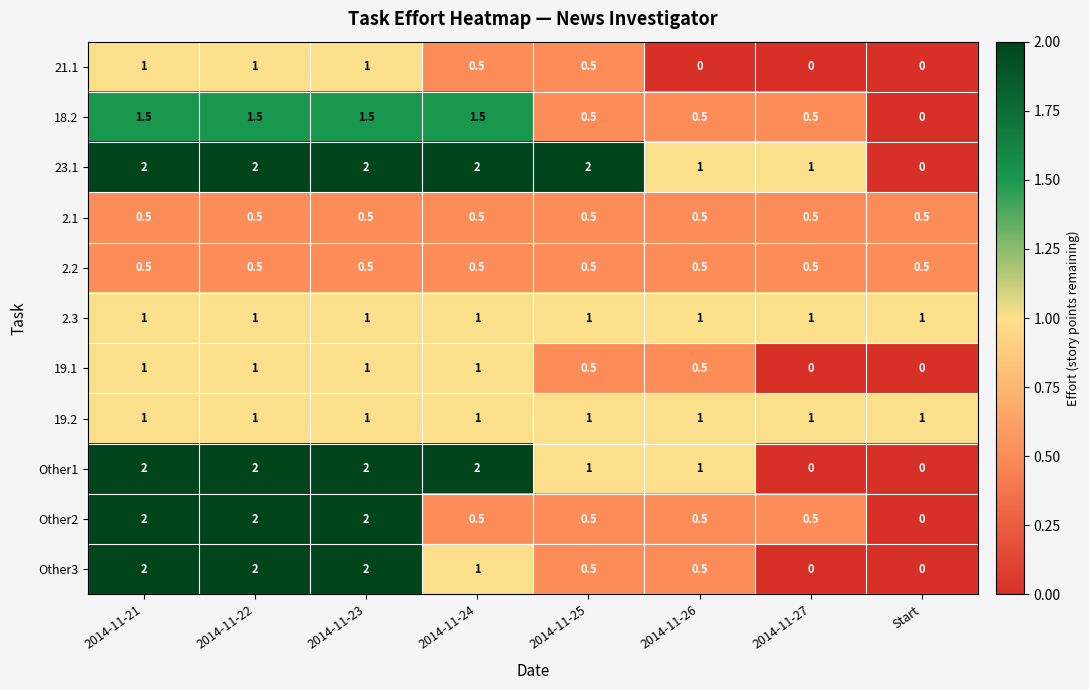

What is the maximum value for Other1?

2.0